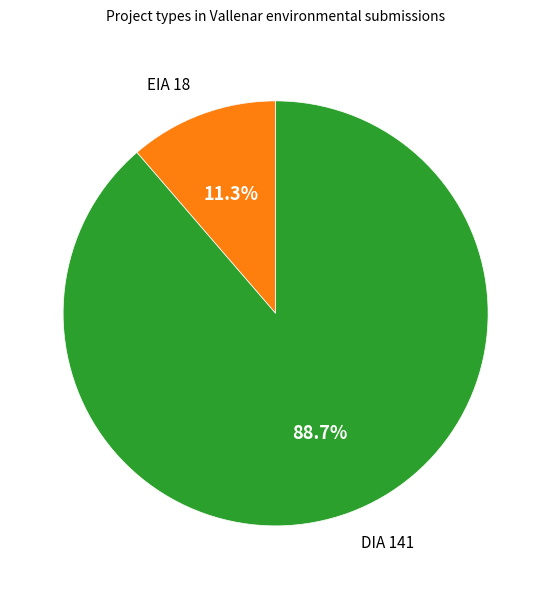

Is it true that EIA is 18% of the pie?

False